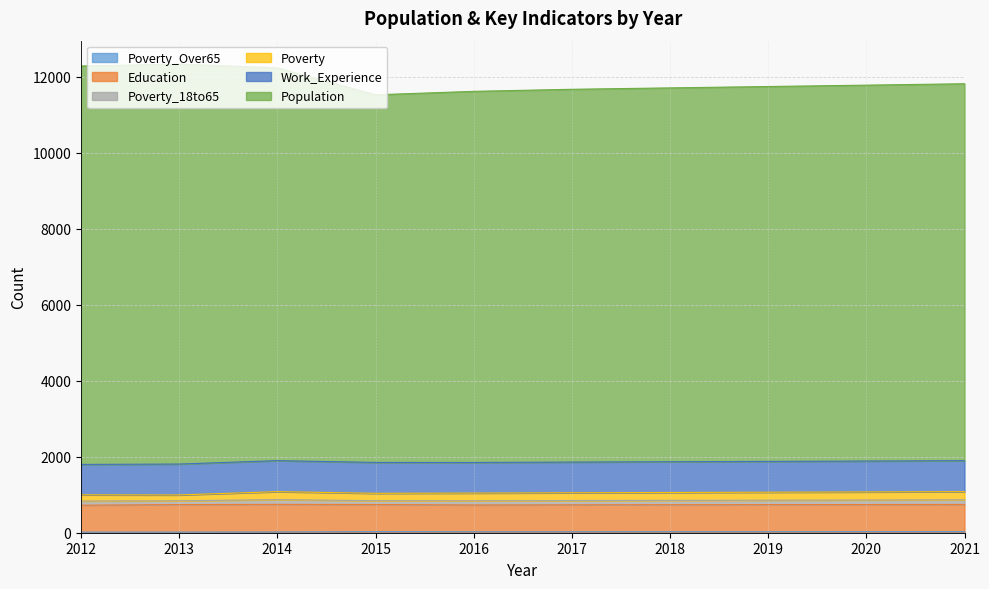

True or false: Work_Experience has a value of 973 at 2018.

False